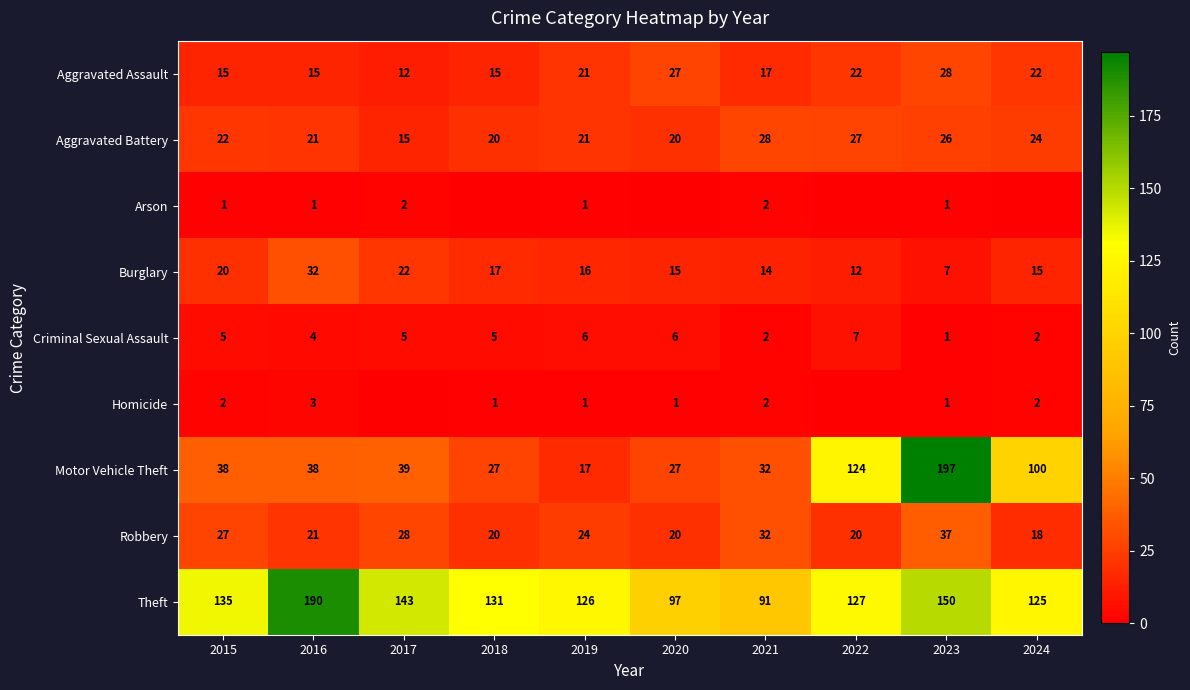

How many data points in Robbery are less than 24?

5